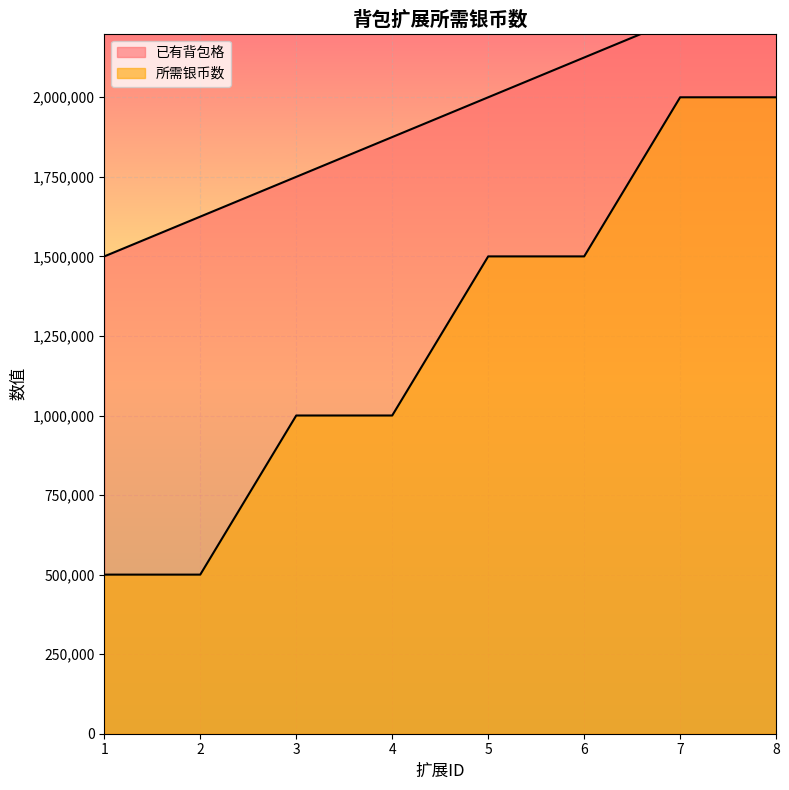

List the series in order of their peak value, lowest first.

所需银币数, 已有背包格